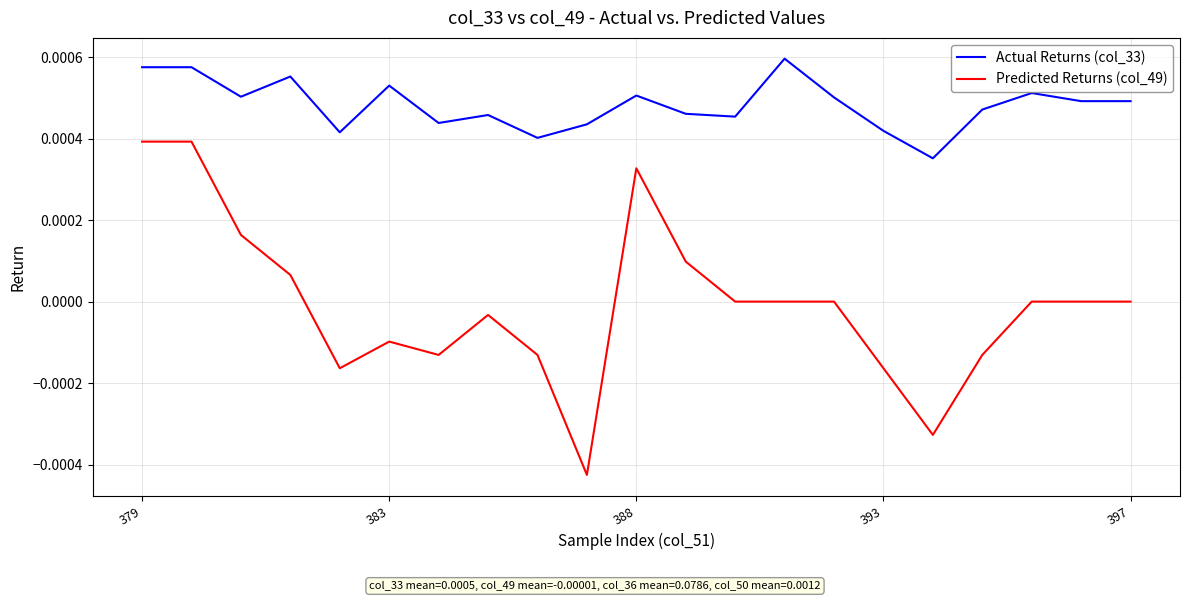

Which series has the largest range (max minus min)?

Predicted Returns (col_49)